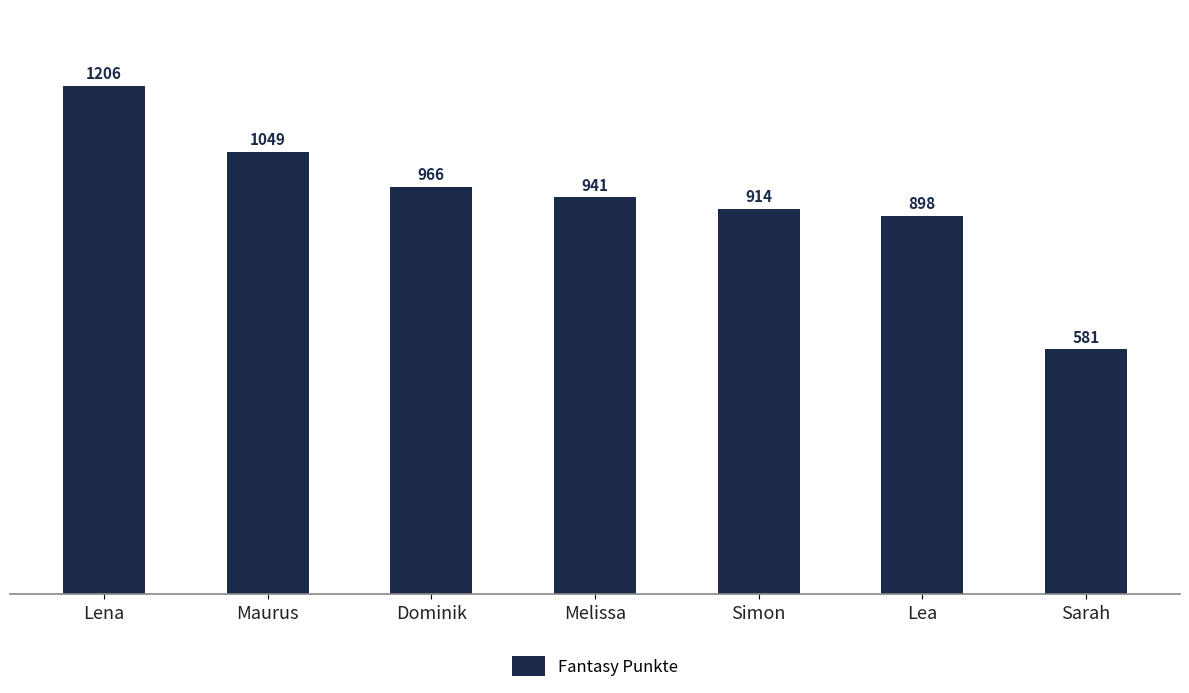

Reading right to left, list all the values displayed in this chart.

Sarah=581	Lea=898	Simon=914	Melissa=941	Dominik=966	Maurus=1049	Lena=1206